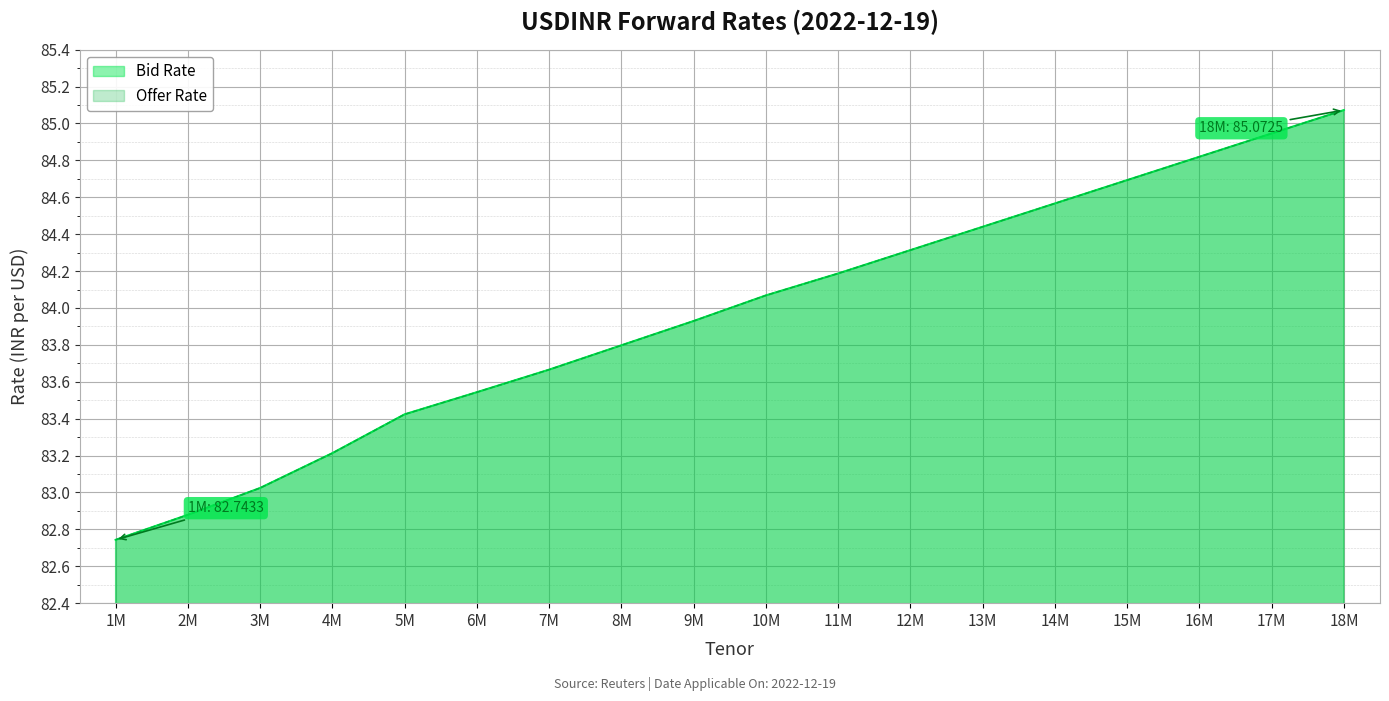

Which series has the largest total across all categories?

Bid Rate